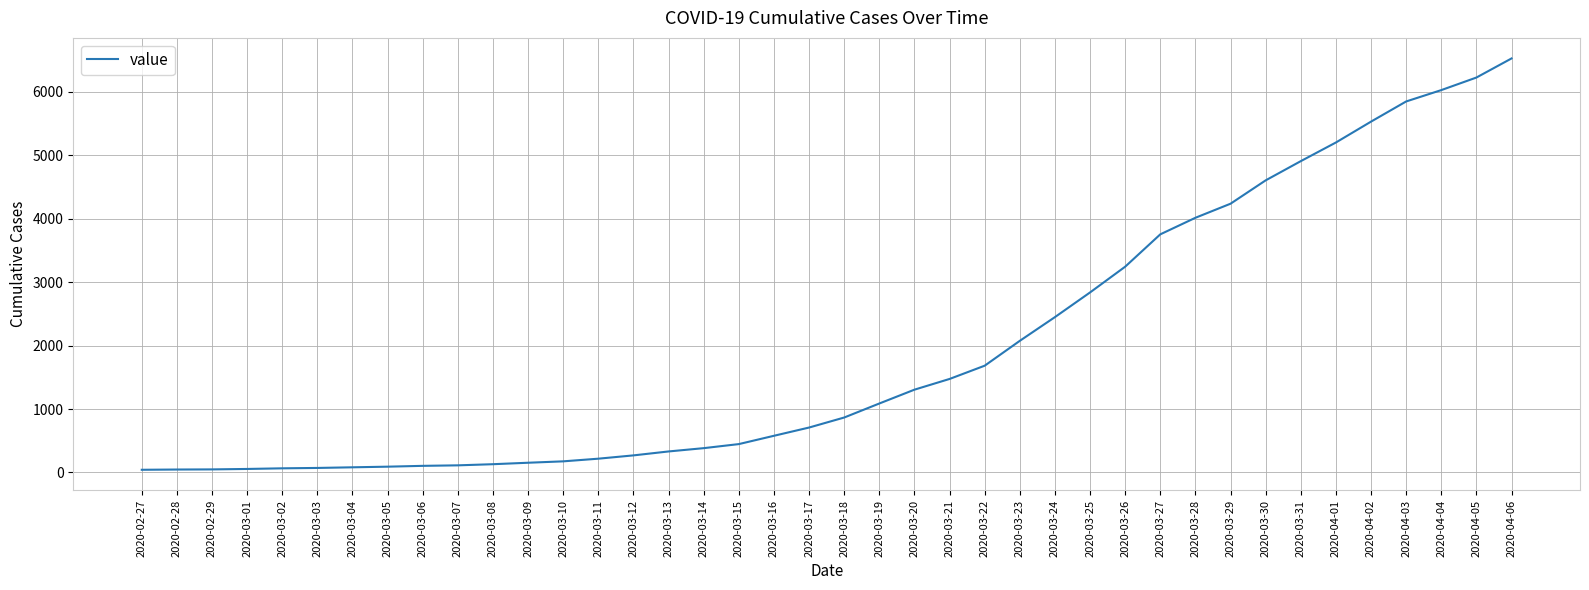

Does the chart have visible grid lines?

Yes